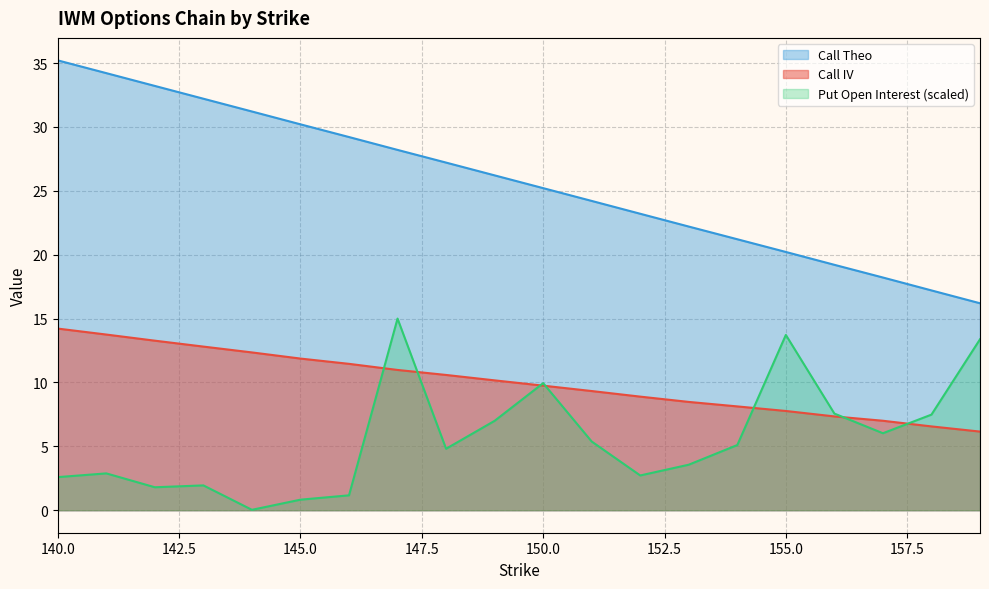

Reading left to right, what are all the values shown in this chart?

Call IV: 140=14.2	141=13.8	142=13.3	143=12.8	144=12.4	145=11.9	146=11.5	147=11.0	148=10.6	149=10.2	150=9.8	151=9.3	152=8.9	153=8.5	154=8.1	155=7.8	156=7.3	157=7.0	158=6.6	159=6.2
Call Theo: 140=35.2	141=34.2	142=33.2	143=32.2	144=31.2	145=30.2	146=29.2	147=28.2	148=27.2	149=26.2	150=25.2	151=24.2	152=23.2	153=22.2	154=21.2	155=20.2	156=19.2	157=18.2	158=17.2	159=16.2
Put Open Interest: 140=2.6	141=2.9	142=1.8	143=1.9	144=0.0	145=0.8	146=1.2	147=15.0	148=4.8	149=7.0	150=9.9	151=5.4	152=2.7	153=3.6	154=5.1	155=13.7	156=7.6	157=6.0	158=7.5	159=13.4